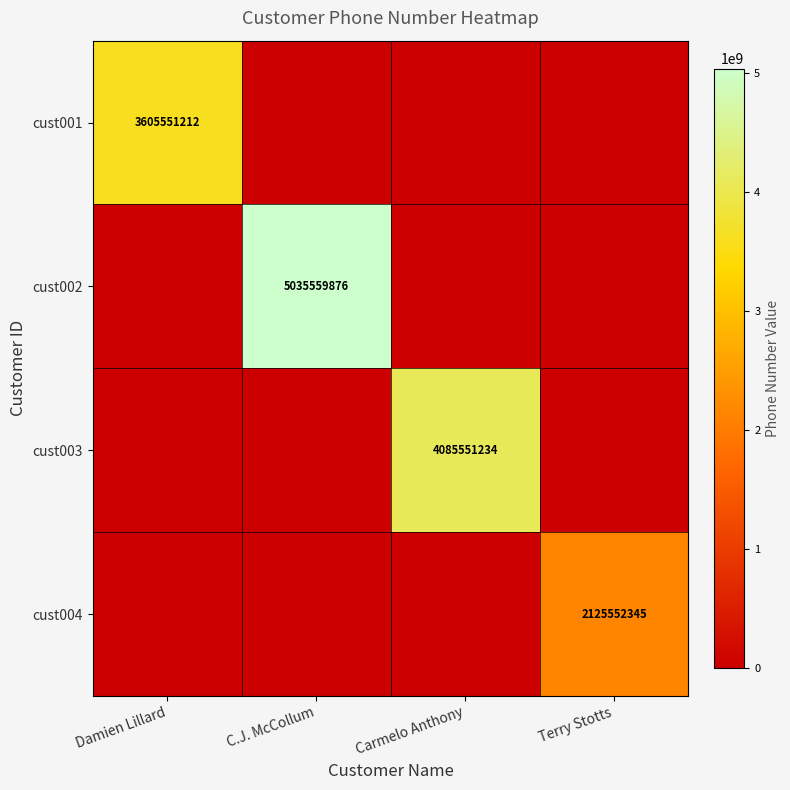

Is the value of cust001 at Damien Lillard greater than the value of cust002 at C.J. McCollum?

No